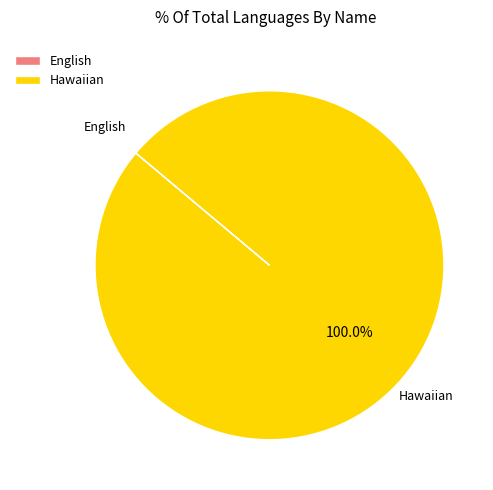

To the nearest percent, what portion does Hawaiian represent?

100%